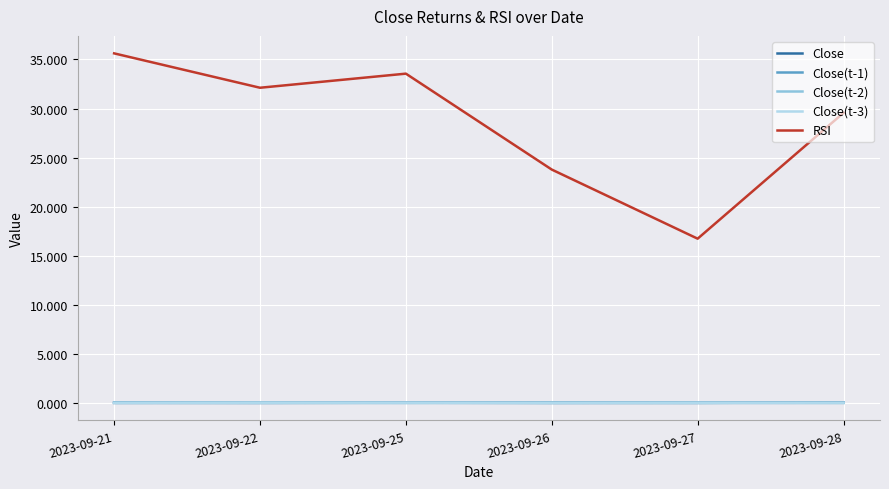

At which category does RSI reach its first local peak?

2023-09-25